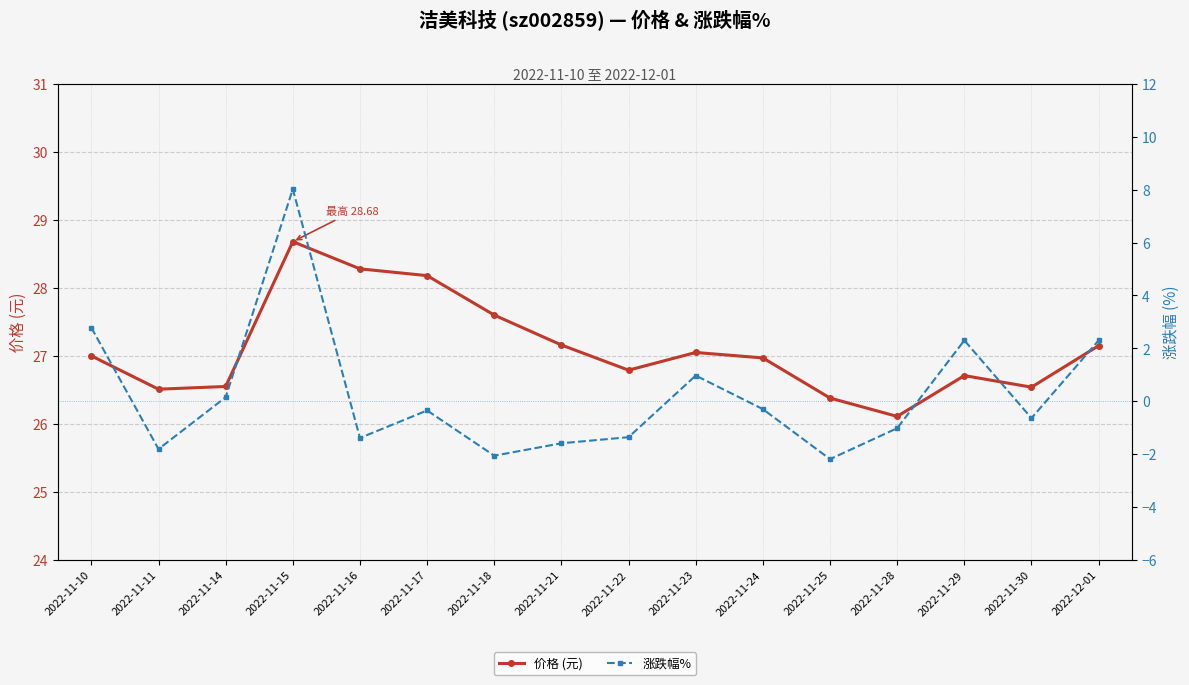

Where is the first local minimum for 价格 (元)?

2022-11-11